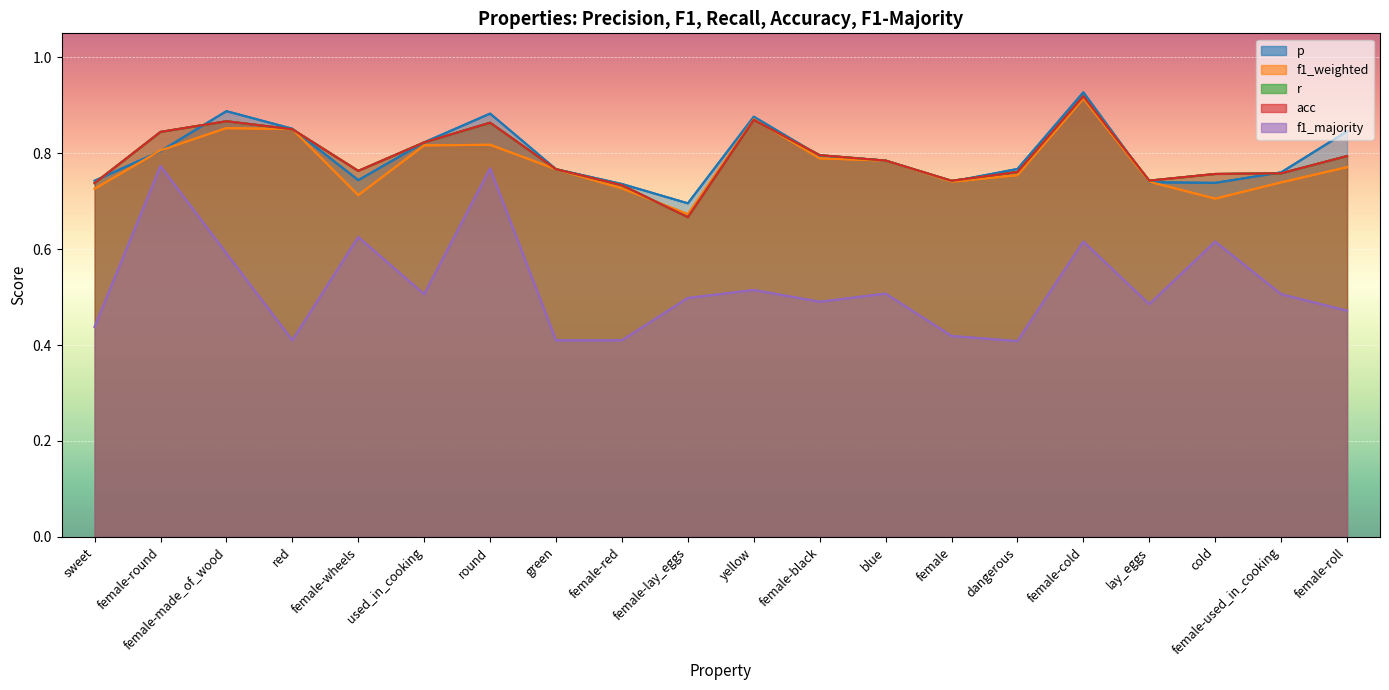

Where is the first local minimum for p?

female-wheels